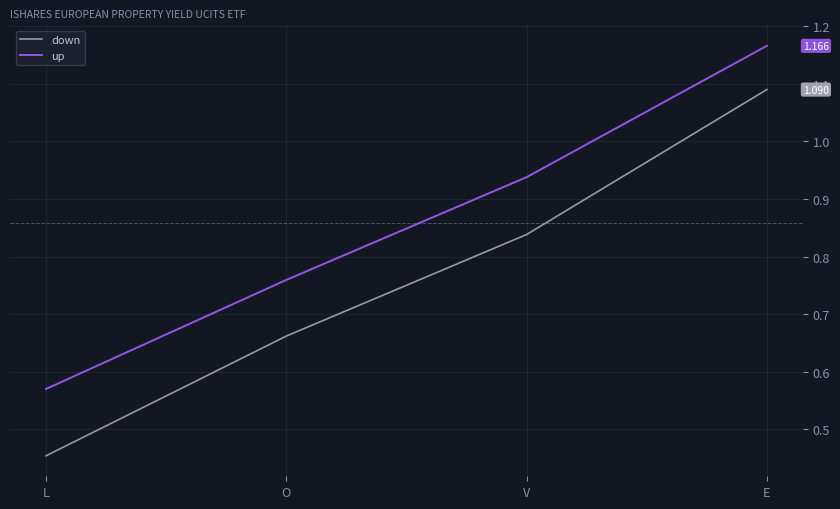

Rank the series by their maximum value, from lowest to highest.

down, up